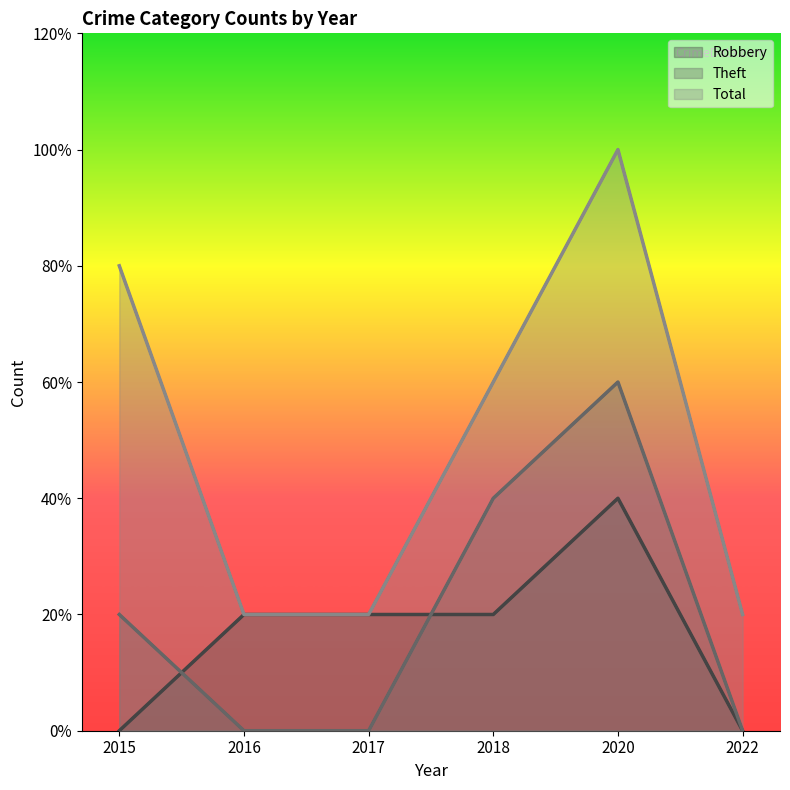

Rank the categories by Theft value from lowest to highest.

2016, 2017, 2022, 2015, 2018, 2020